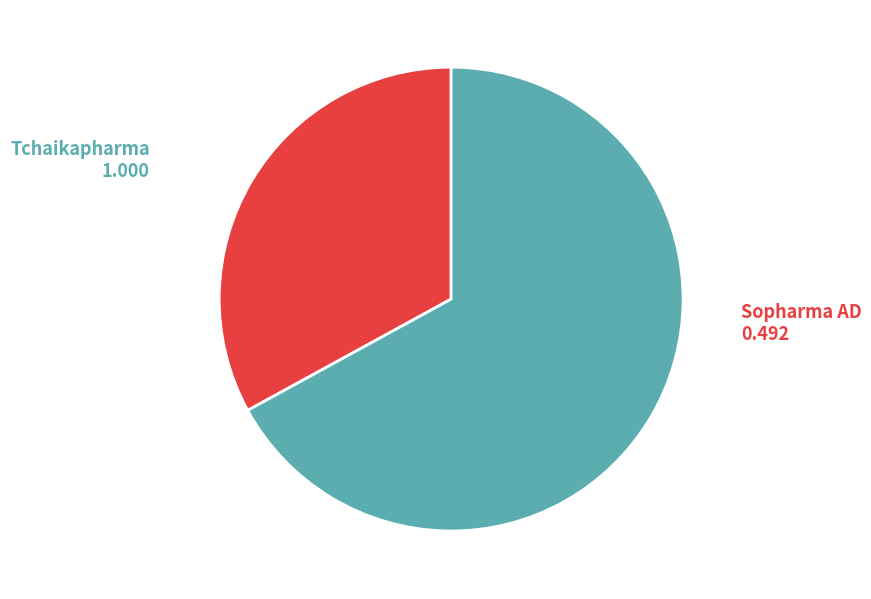

How many slices are in this pie chart?

2